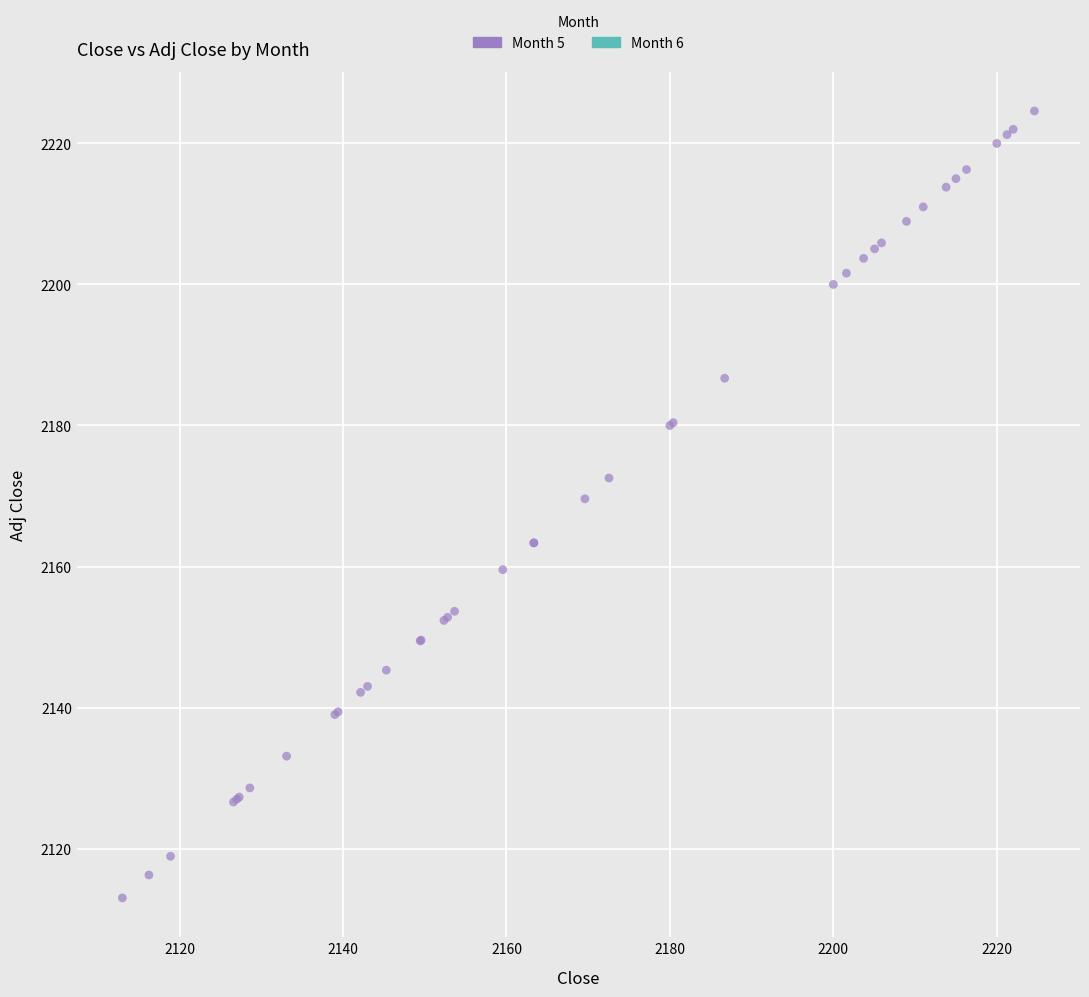

What Y value in the scatter plot is closest to 2168?

2169.6